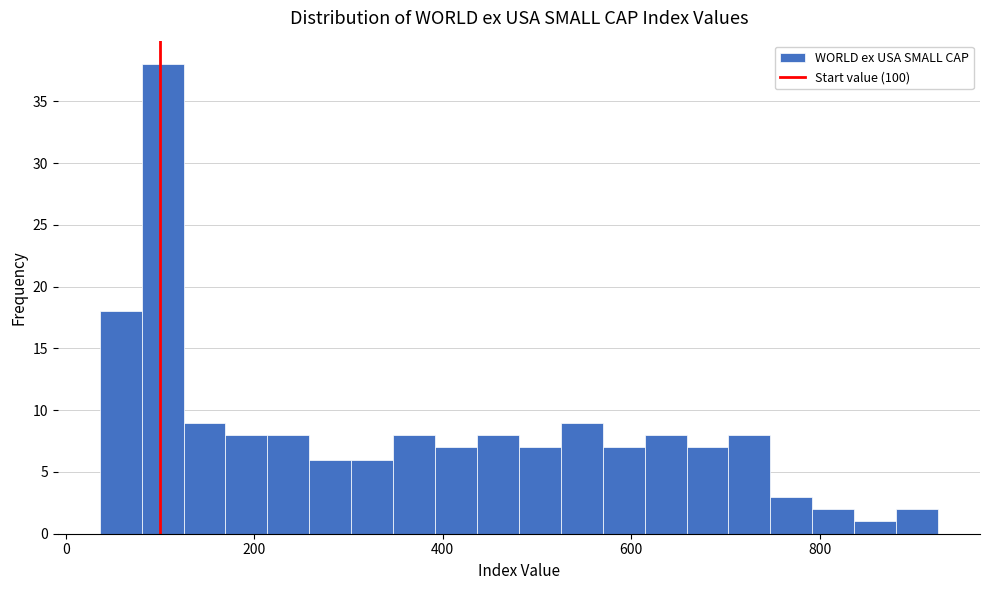

Around what value on the x-axis is the tallest bar? Give the approximate position of its centre, as read against the axis.

100